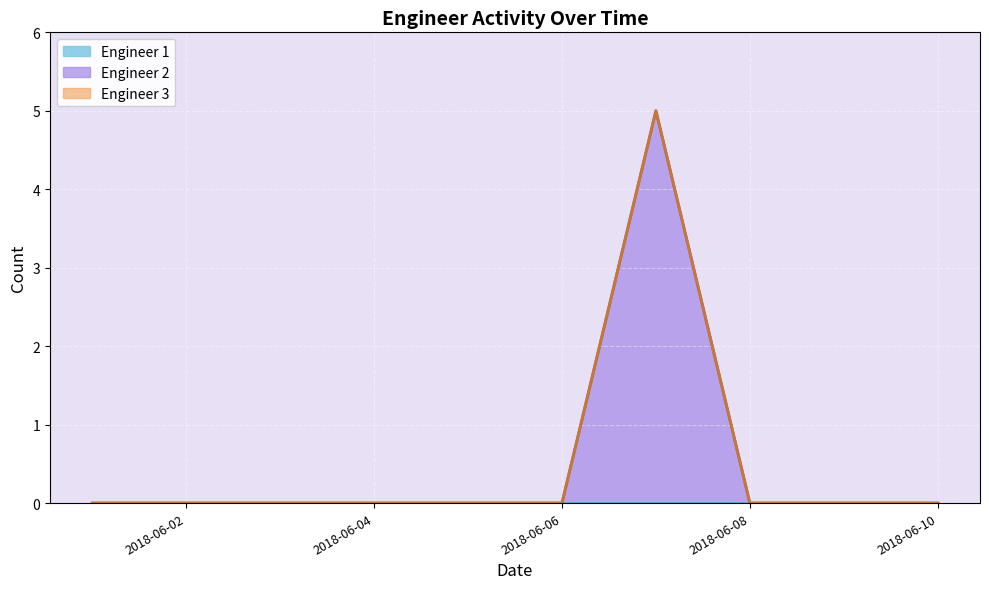

At which category is the sum across all series the highest?

2018-06-07